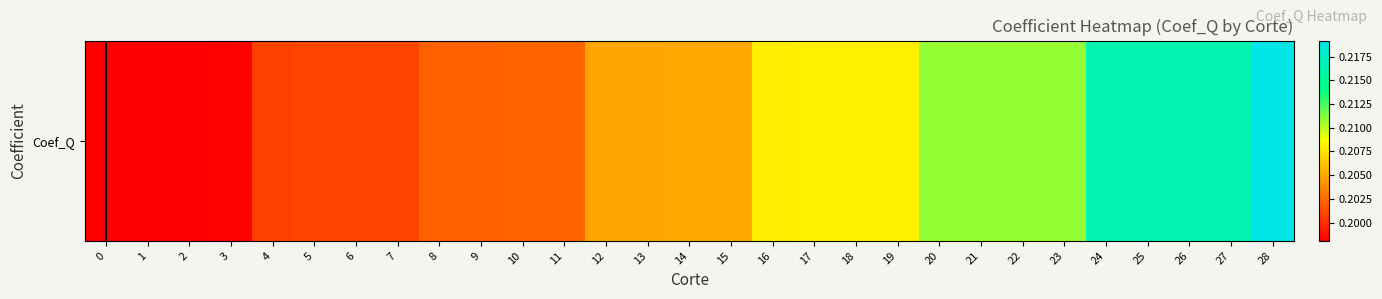

What is the greatest value displayed?

0.2